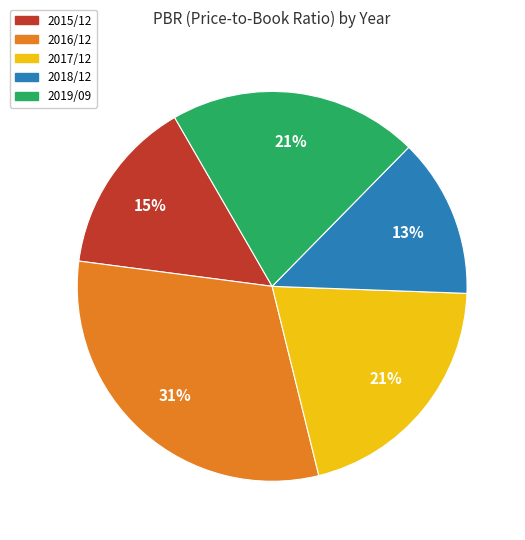

Which category has the biggest portion of the pie?

2016/12